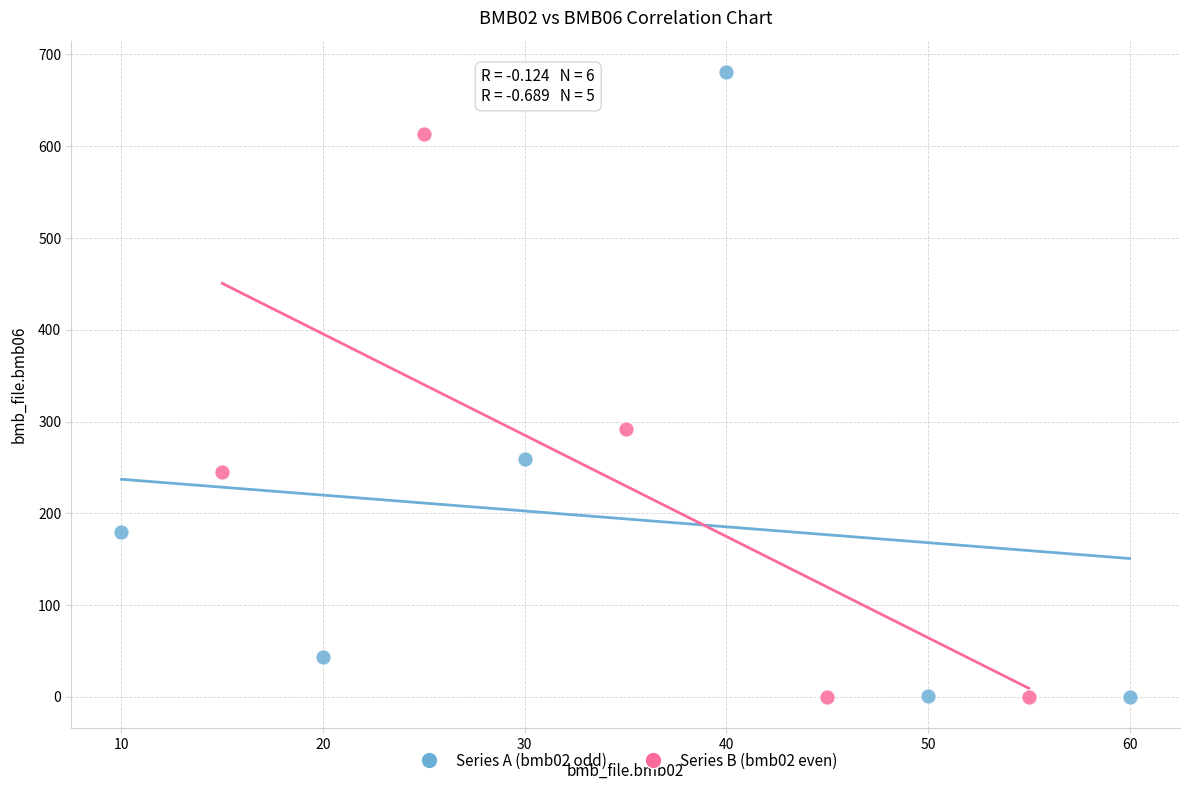

Which series reaches the maximum Y coordinate?

Series A (bmb02 odd)